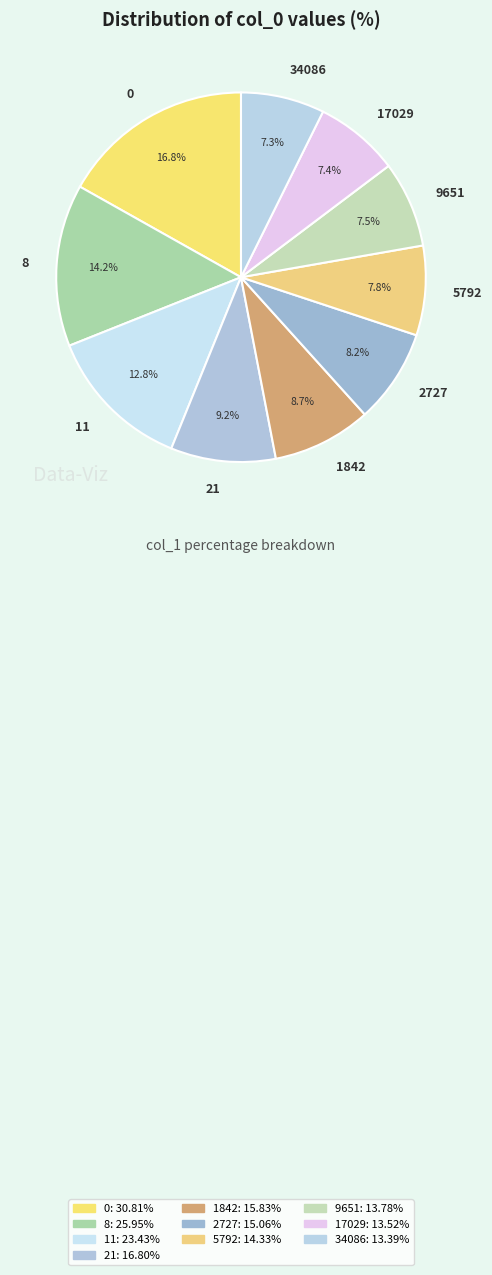

What is the total percentage of 1842 and 5792?

16.5%